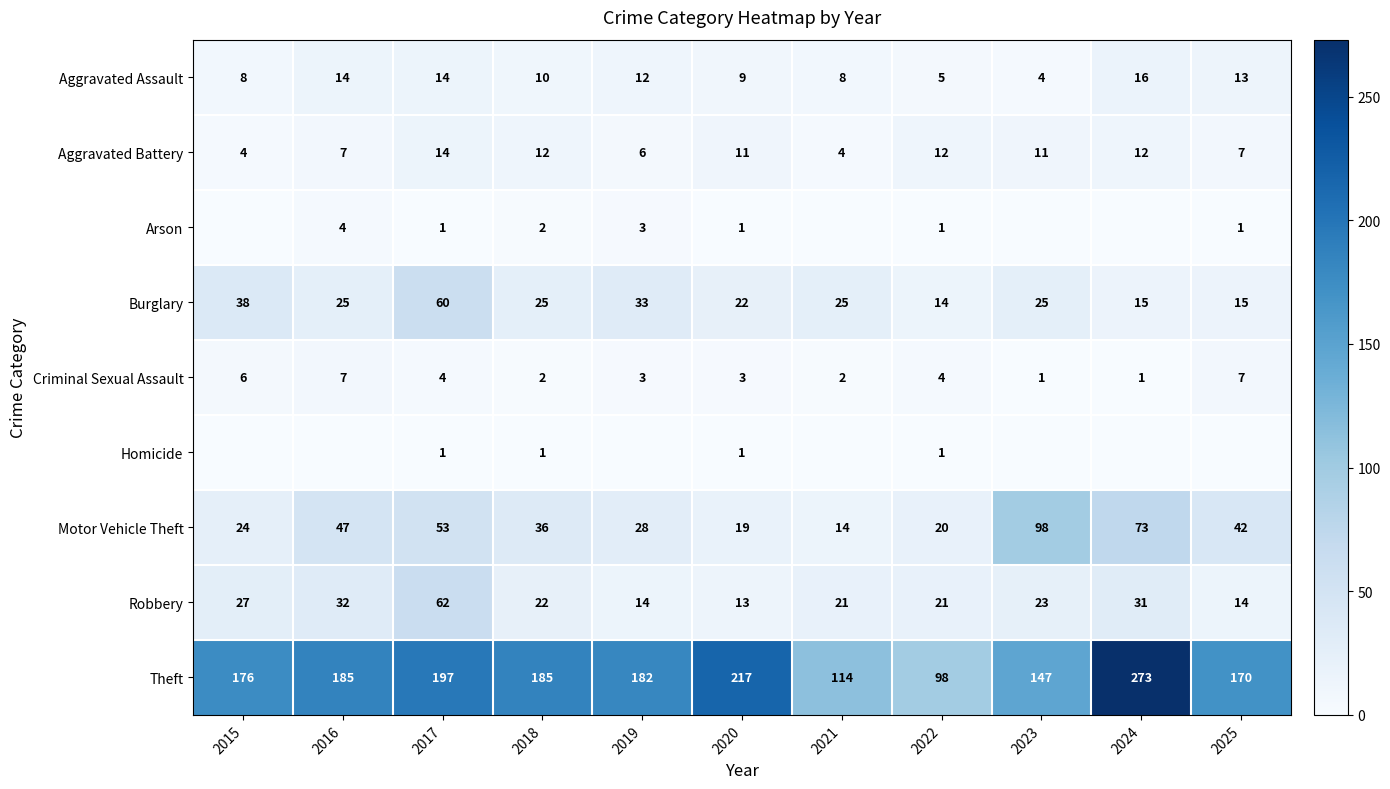

What is the difference between the Aggravated Assault values at 2021 and 2023?

4